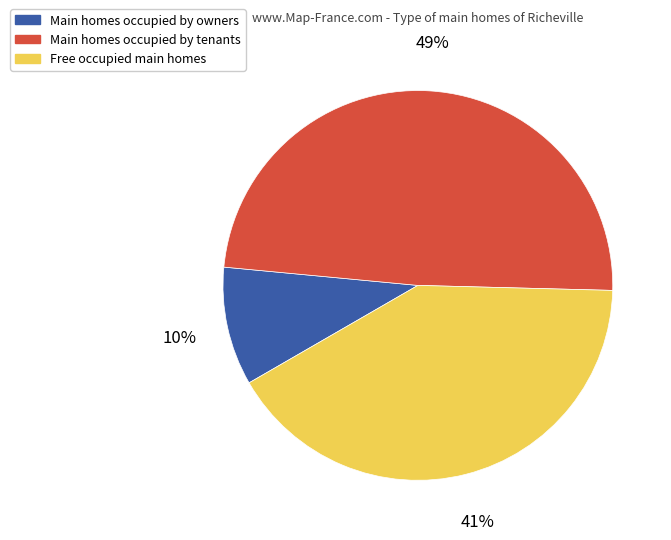

Is there a majority slice in this chart?

No